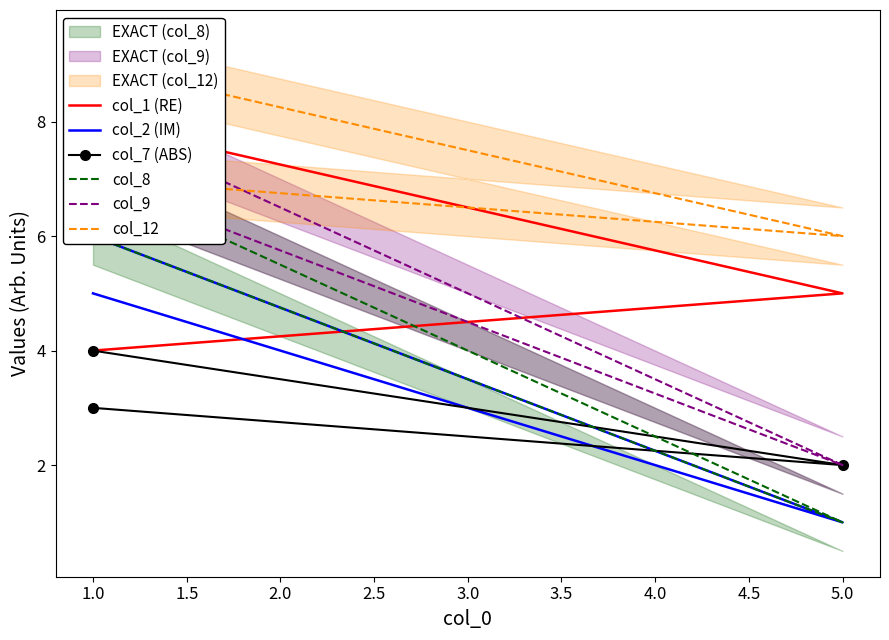

What is the total value across all series at 5.0?

17